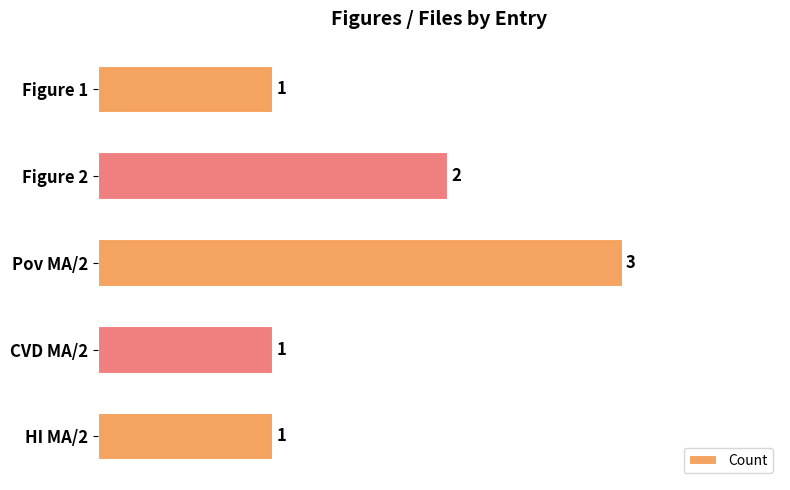

The value at CVD MA/2 is 2. True or false?

False